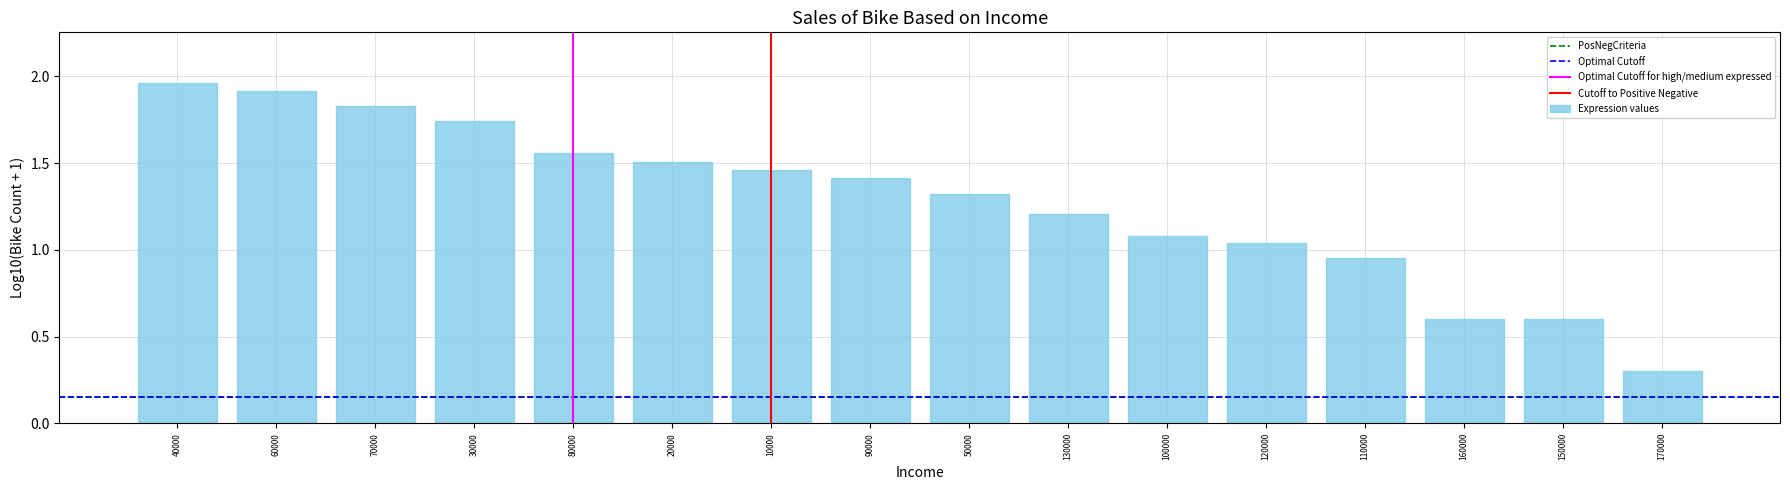

Between 170000 and 100000, which is larger?

100000